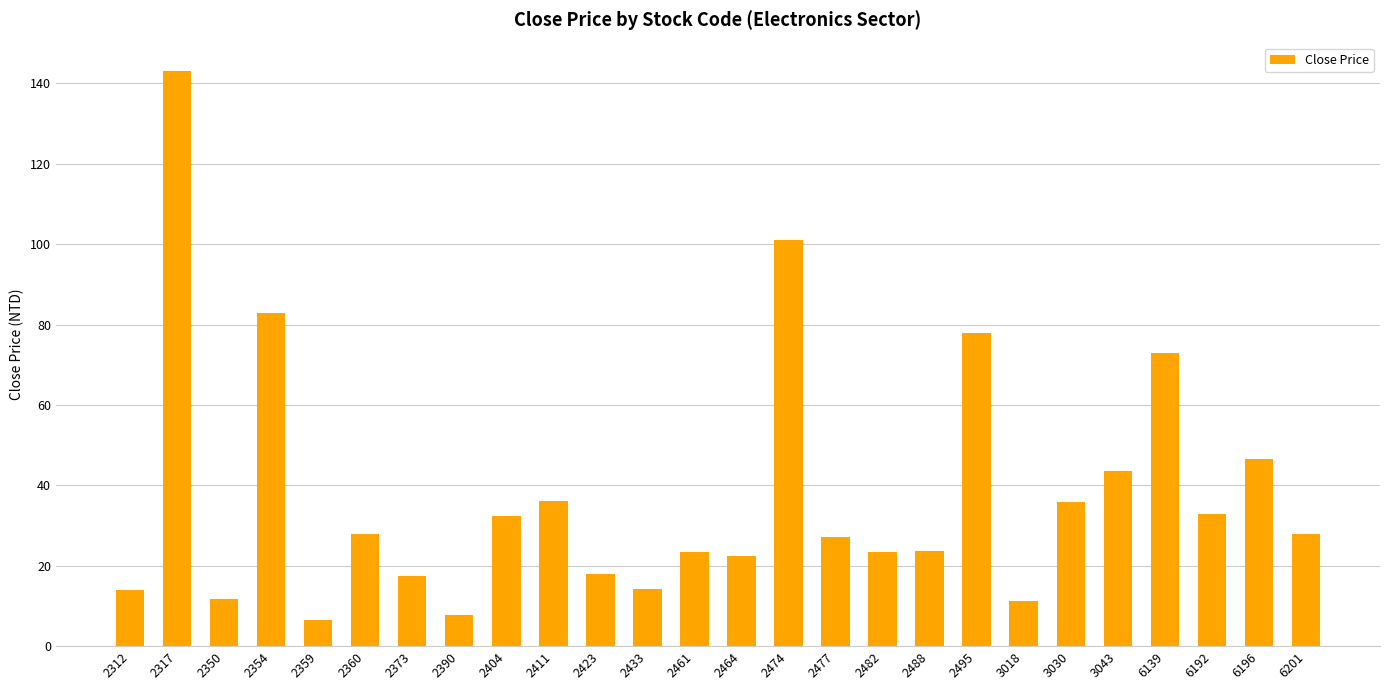

What is the sum of all values?

982.2